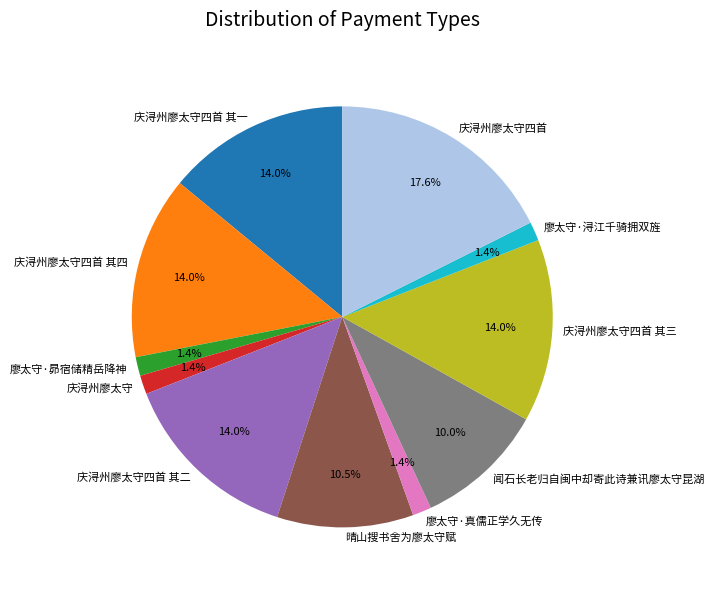

To the nearest percent, what portion does 庆浔州廖太守四首 其二 represent?

14%